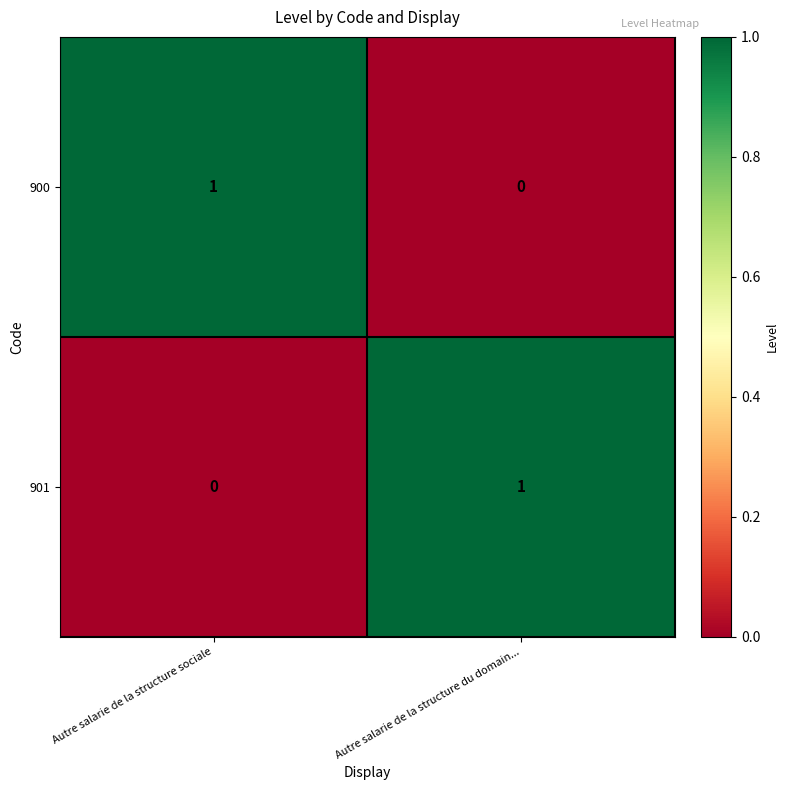

True or false: 901 has a value of 1 at Autre salarie de la structure du domain....

True